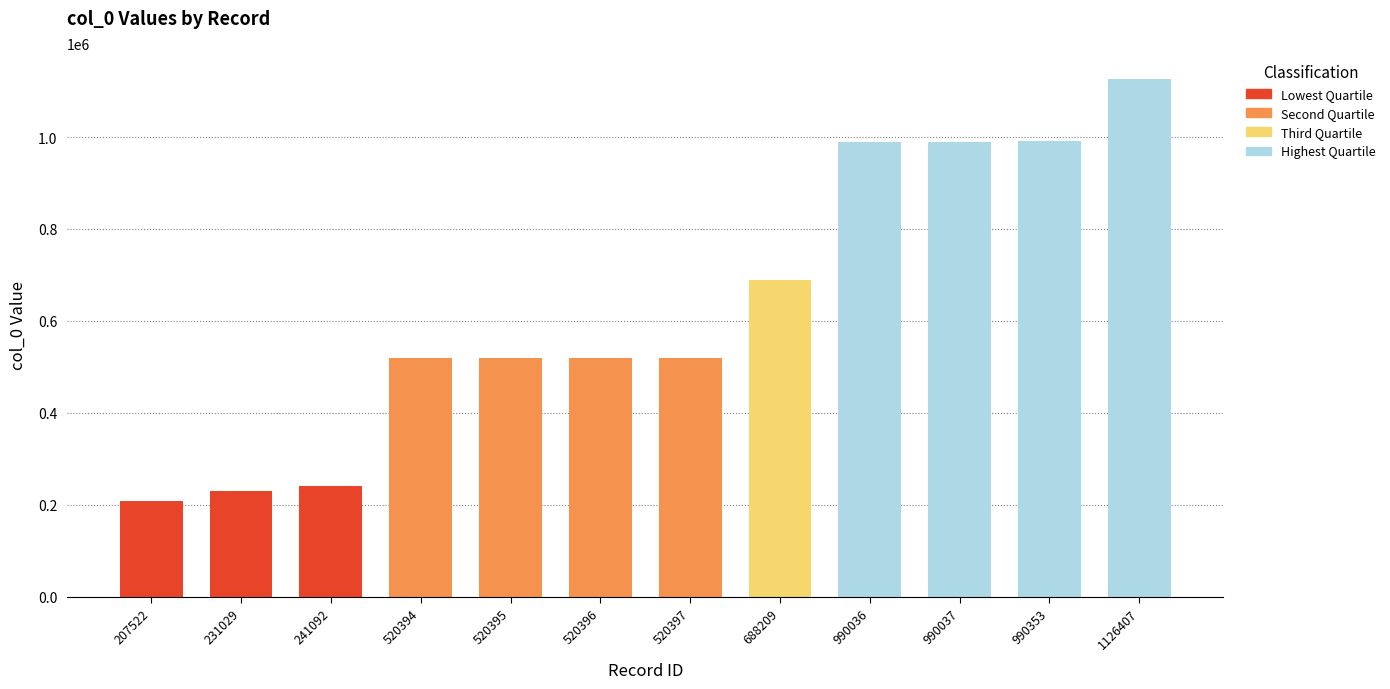

Which category has the lowest value across all series?

207522